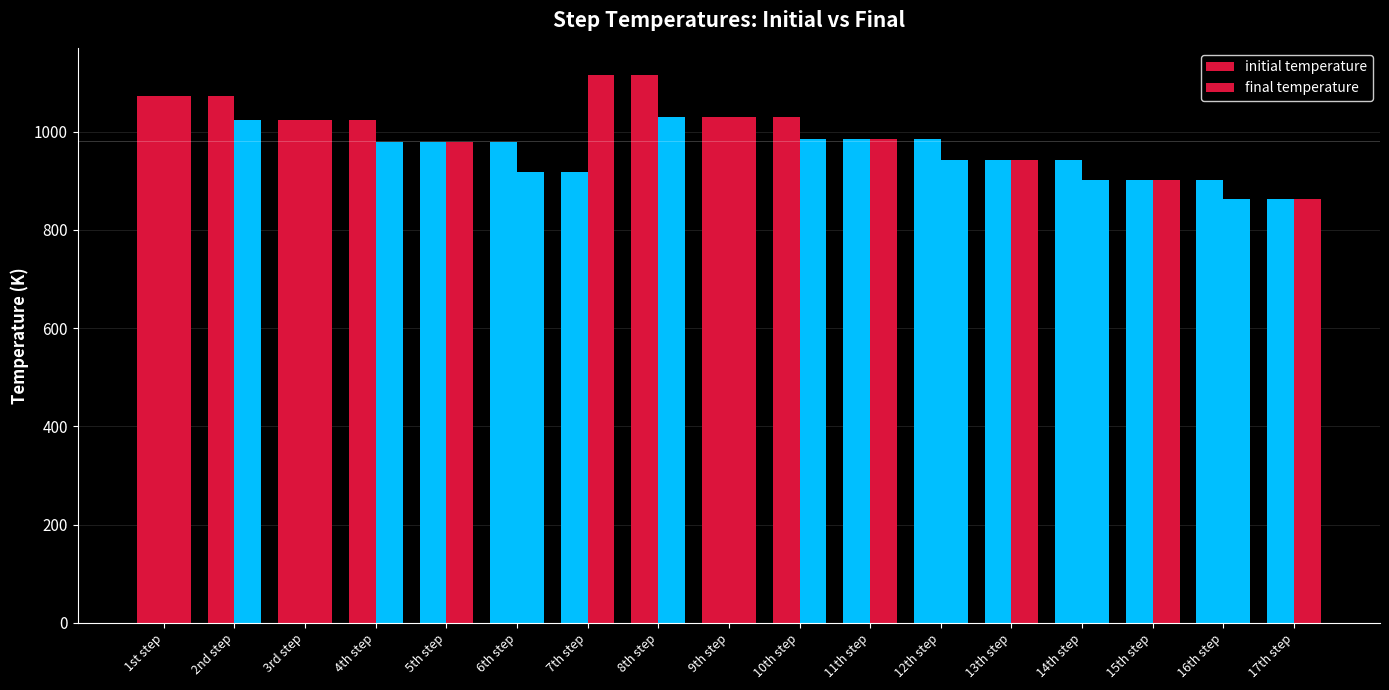

Rank the series at 17th step from lowest to highest value.

initial temperature, final temperature